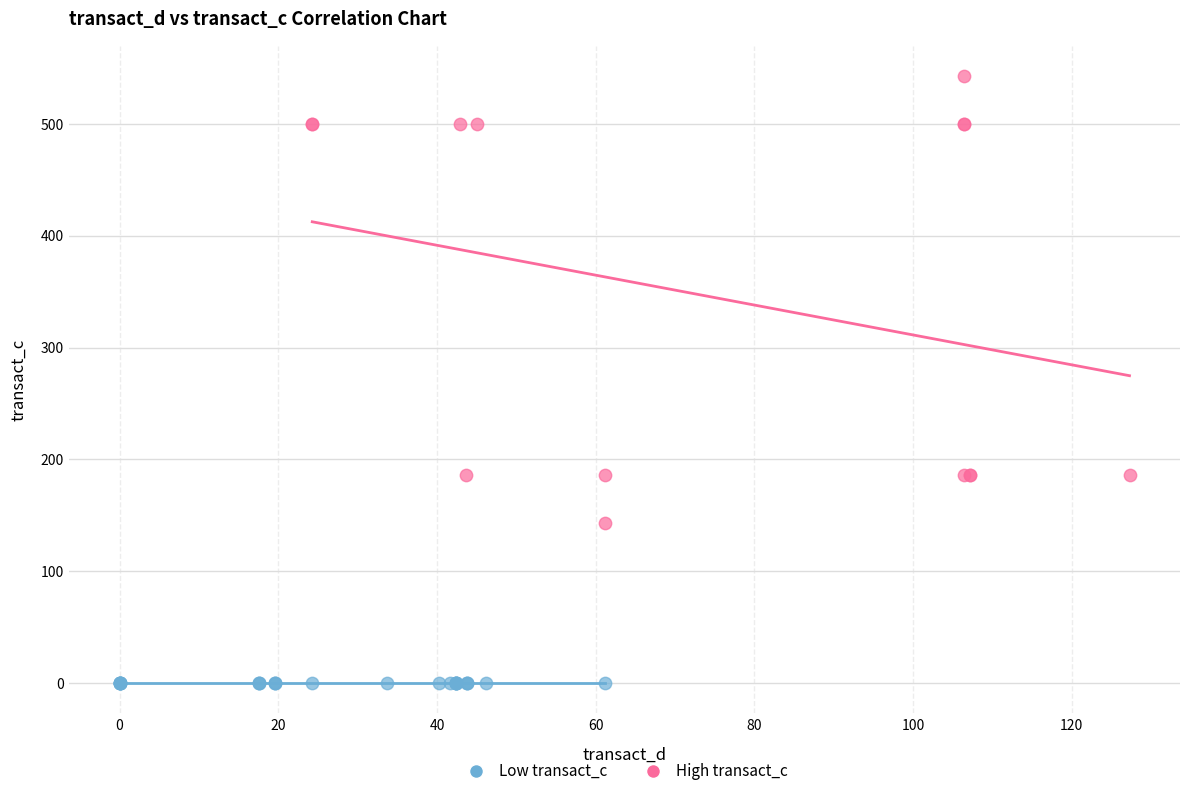

Which series contains the lowest Y value?

Low transact_c